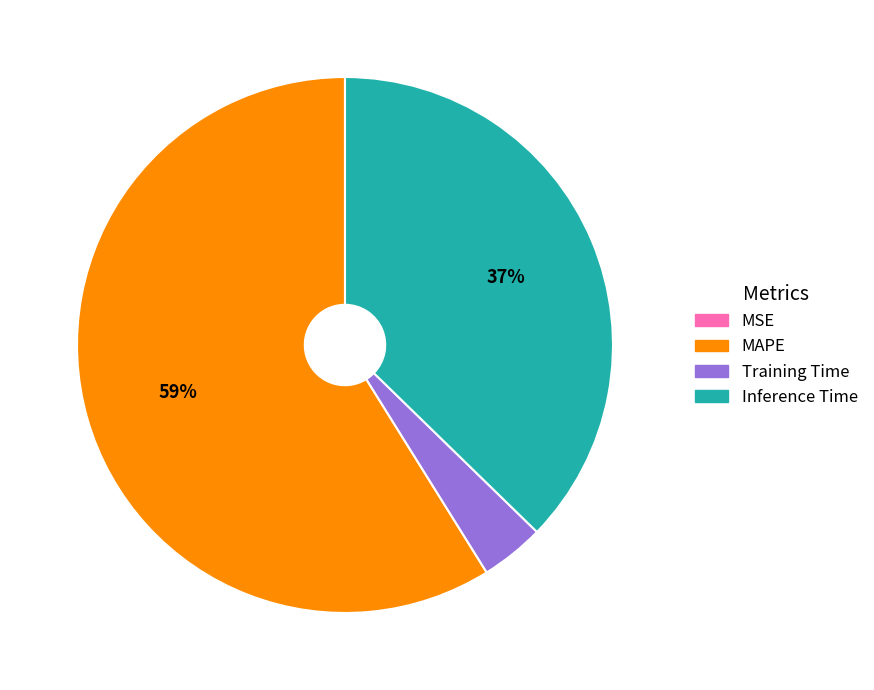

To the nearest percent, what is the difference between the Inference Time and MAPE slice percentages?

22%